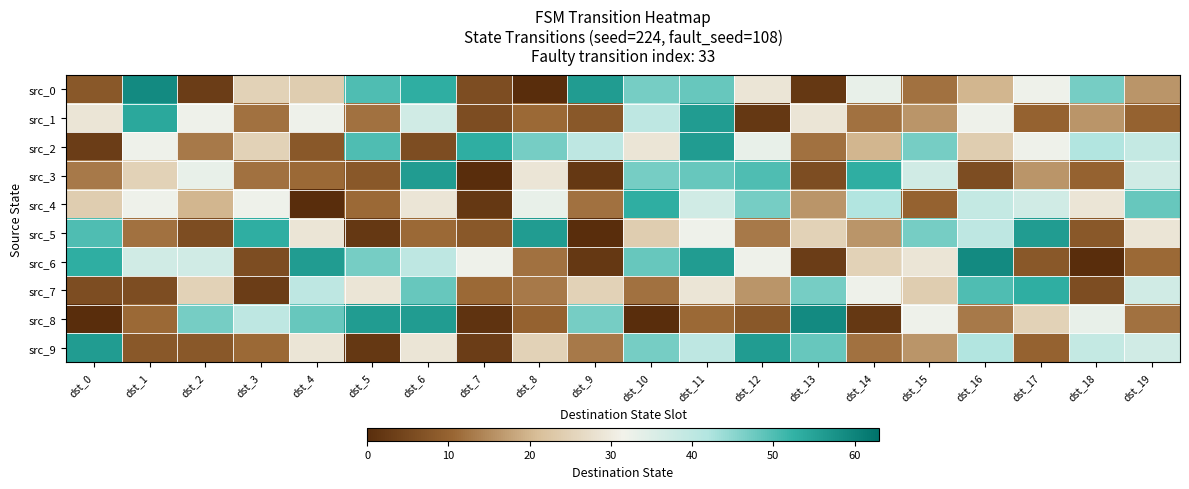

What is the maximum value shown in the chart?

59